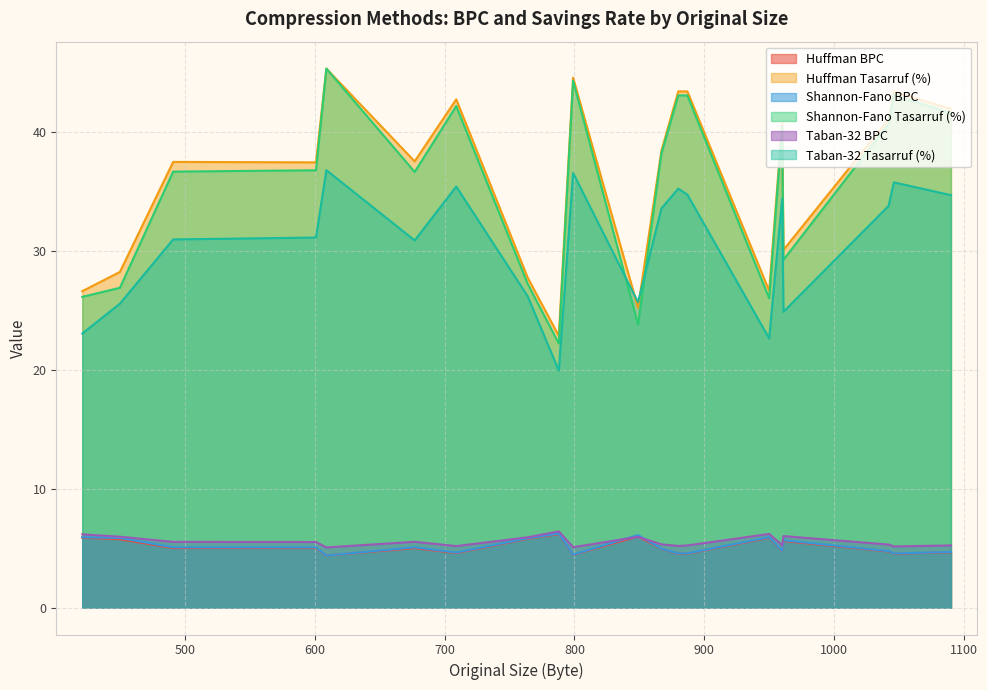

True or false: Shannon-Fano Tasarruf (%) and Shannon-Fano BPC cross at least once.

False